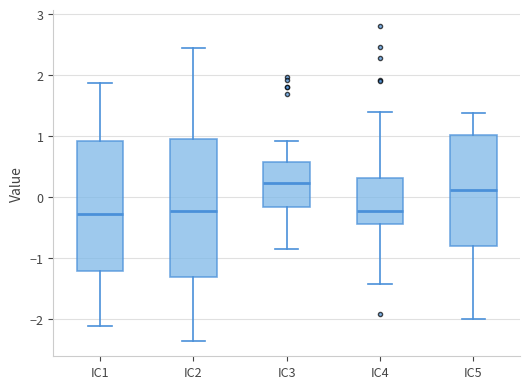

Reading left to right, transcribe this box plot: for each box, give where its median line is, the range the box spans, and where its two whiskers end, as read against the y-axis. The values are not printed on the chart, so give them approximately, as read against the axis.

IC1: median -0.3, box -1.2 to 0.9, whiskers -2.1 to 1.9
IC2: median -0.2, box -1.3 to 1.0, whiskers -2.4 to 2.4
IC3: median 0.2, box -0.2 to 0.6, whiskers -0.9 to 0.9
IC4: median -0.2, box -0.4 to 0.3, whiskers -1.4 to 1.4
IC5: median 0.1, box -0.8 to 1.0, whiskers -2.0 to 1.4